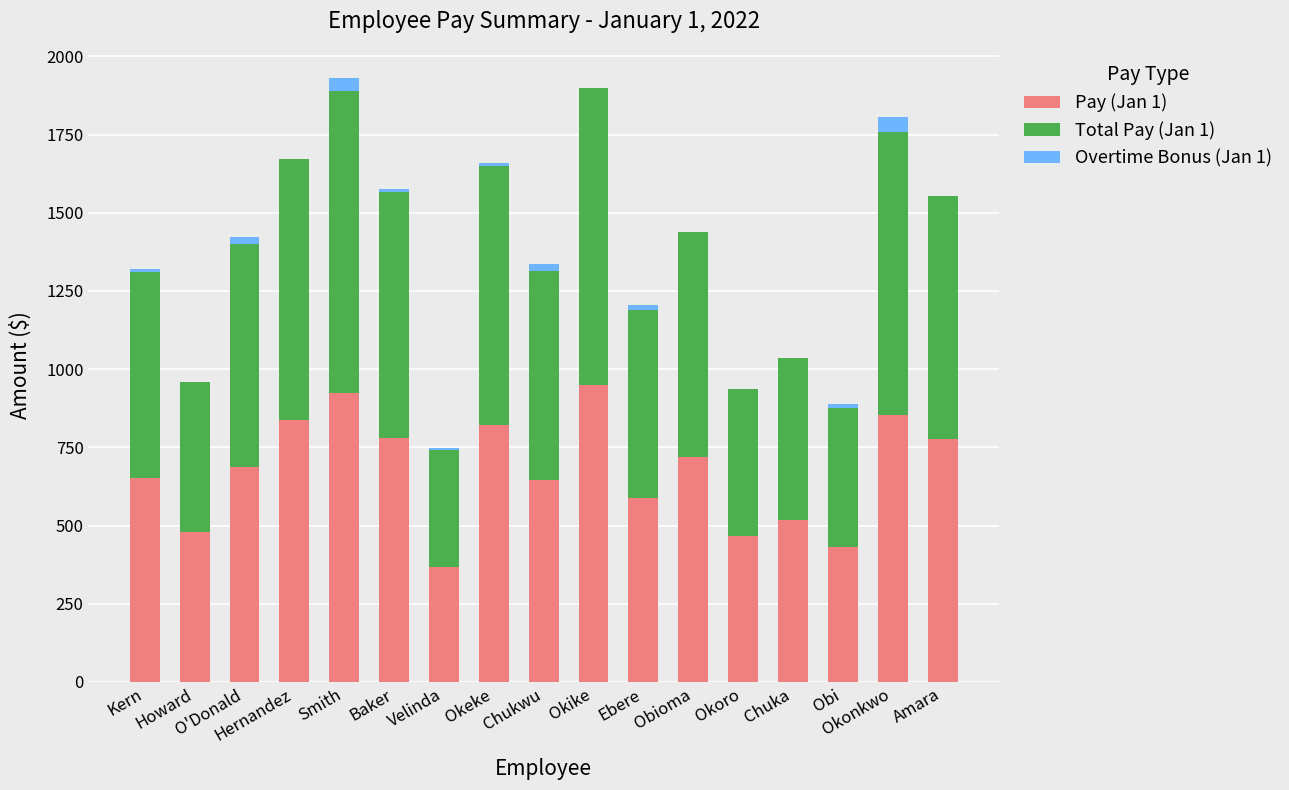

What is the sum of all Pay (Jan 1) values?

11498.9